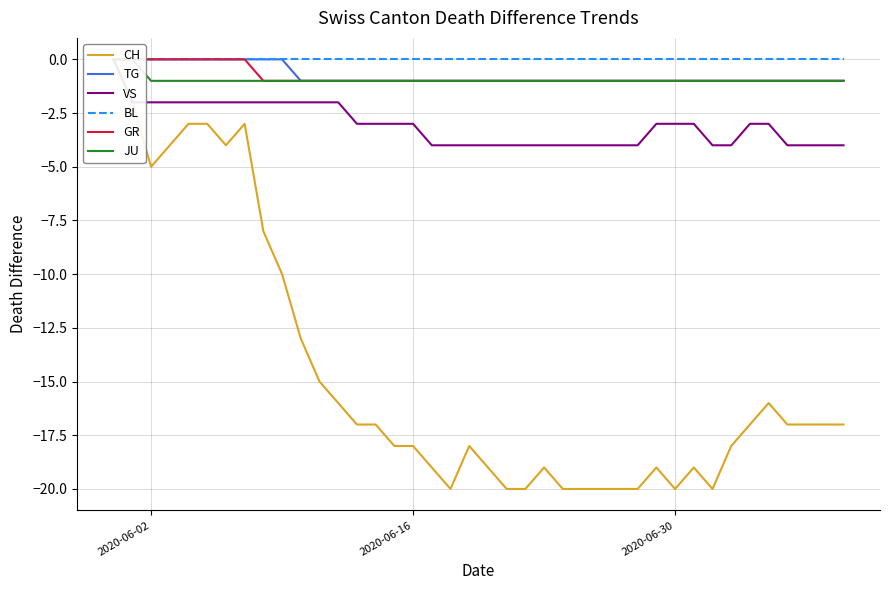

How many data points does each series have?

40